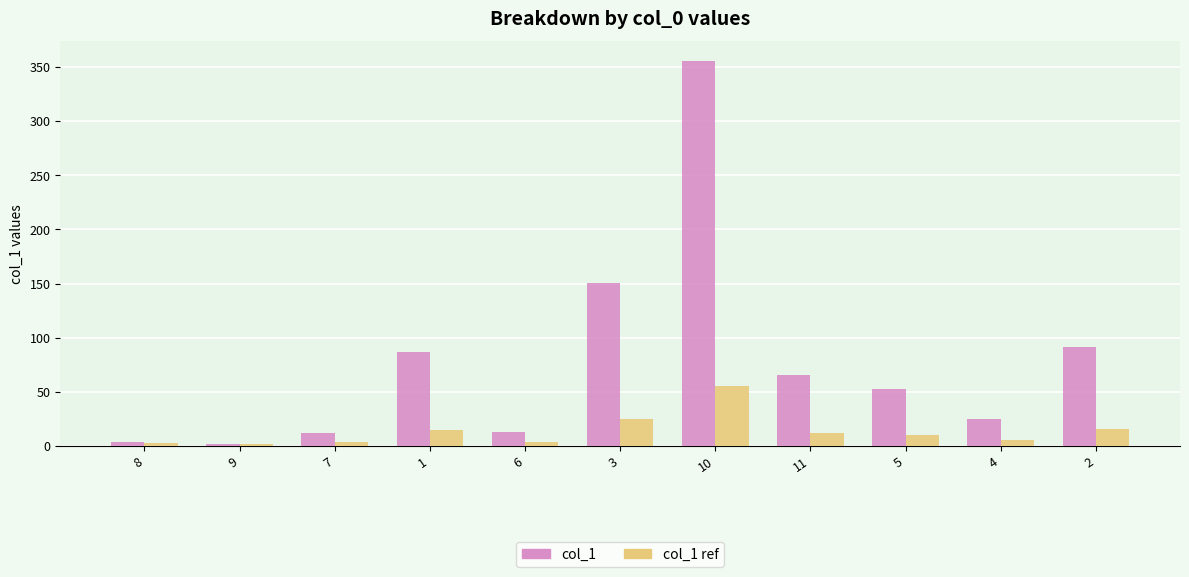

What are all the series names shown in the legend?

col_1, col_1 ref